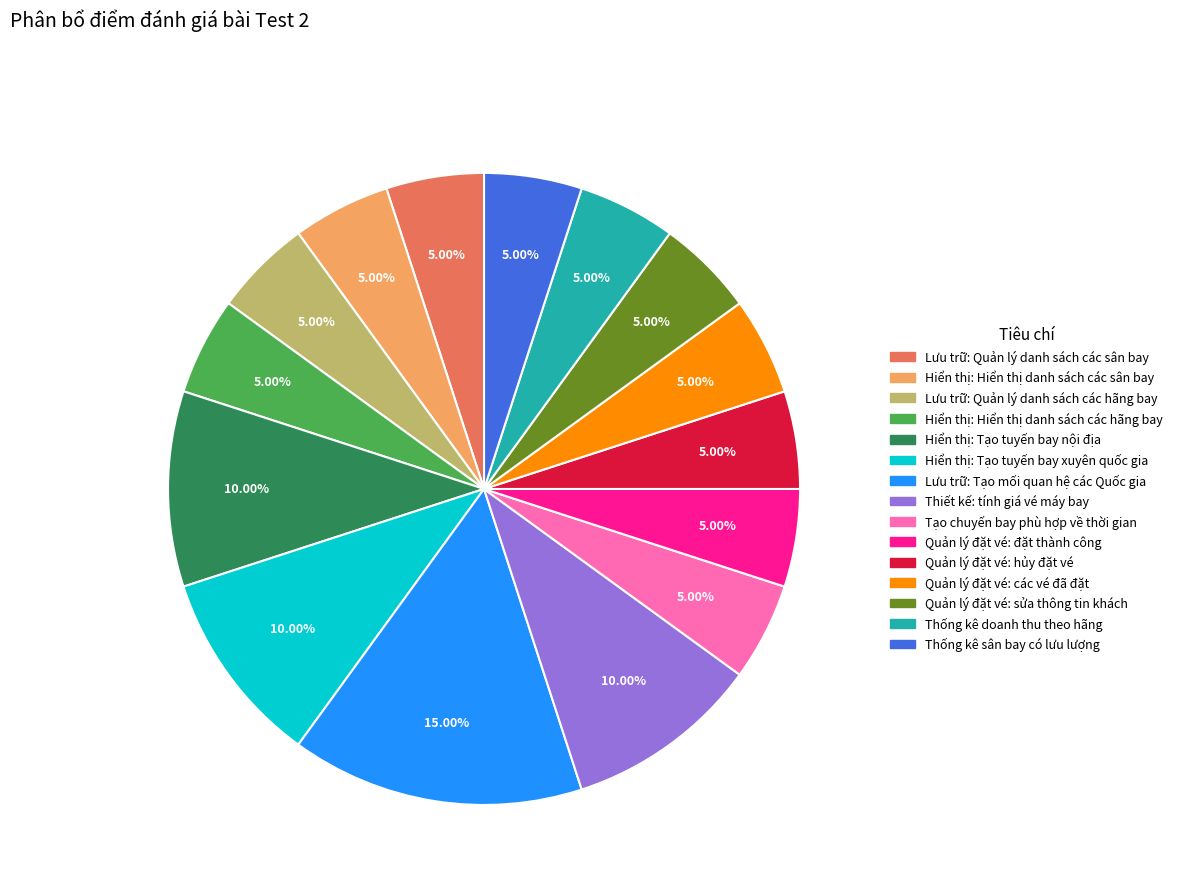

Does Lưu trữ: Tạo mối quan hệ các Quốc gia represent more than half of the total?

No